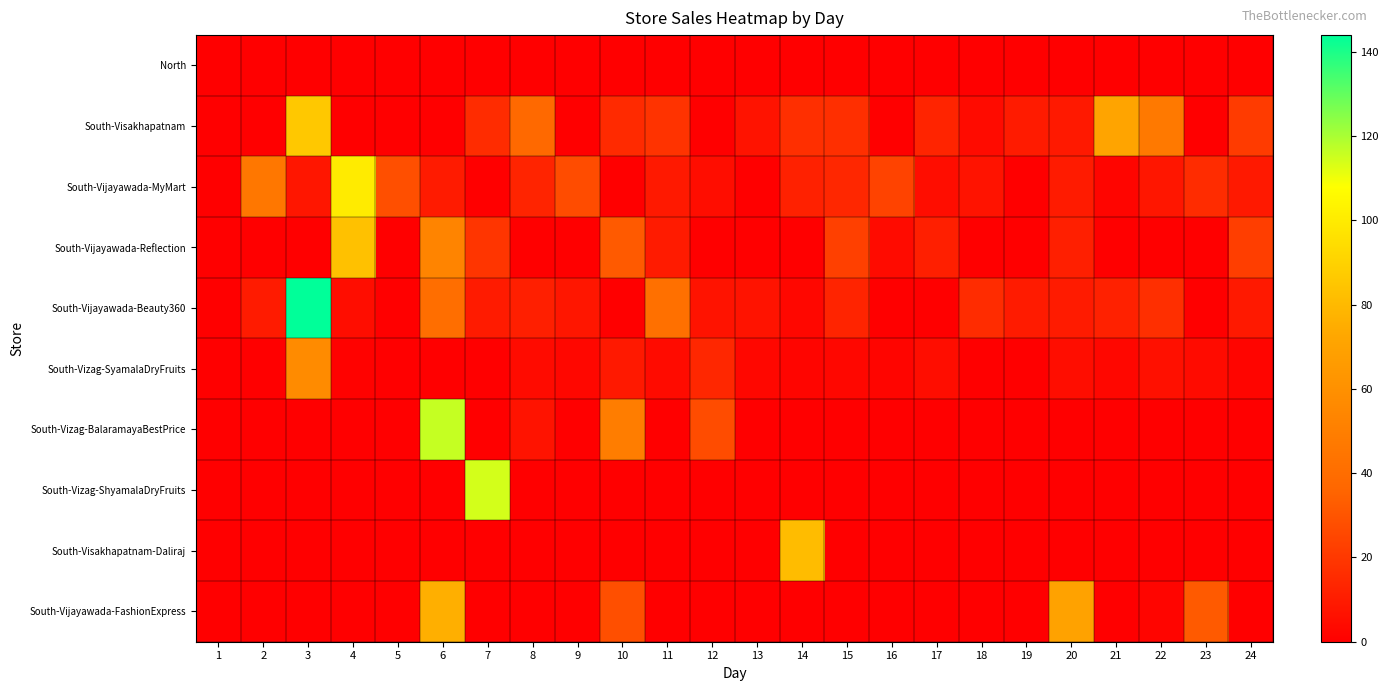

How many series are shown in this chart?

10